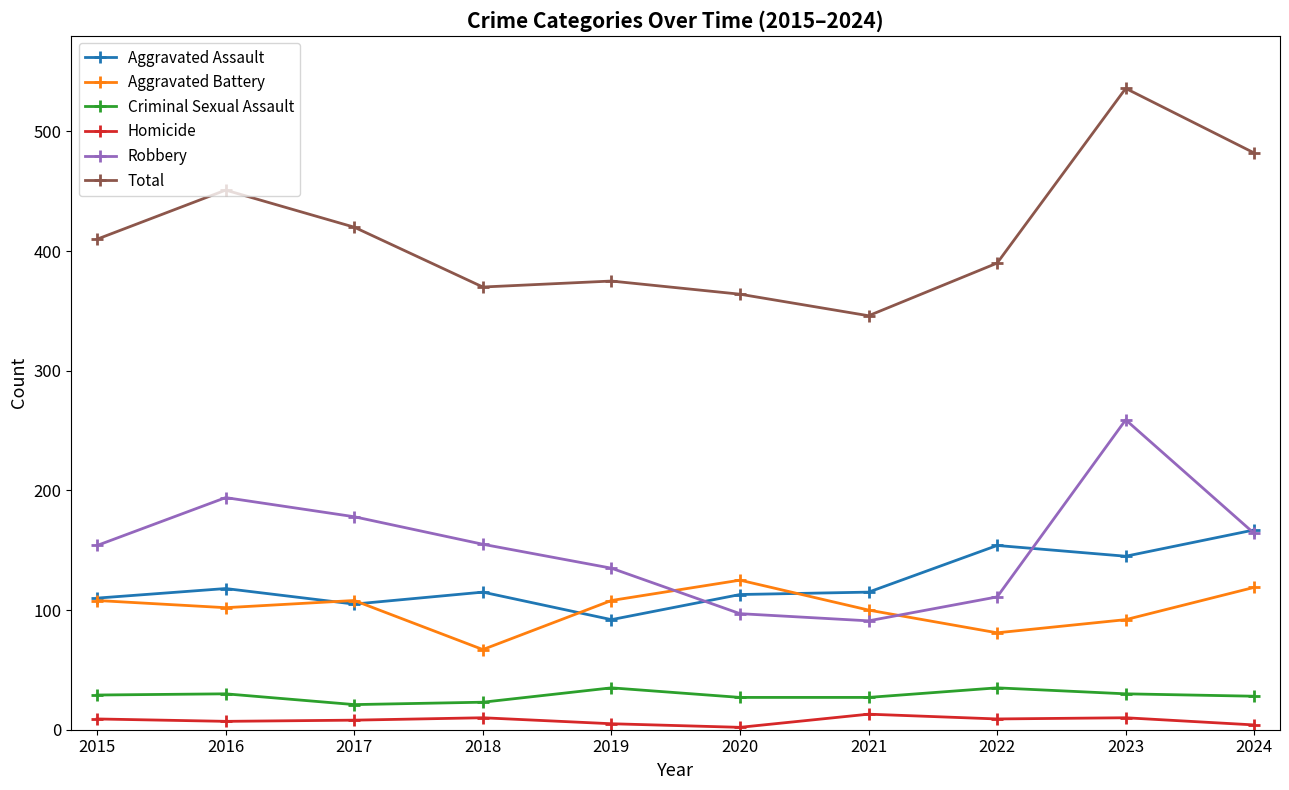

What is the difference between the Homicide values at 2015 and 2021?

4